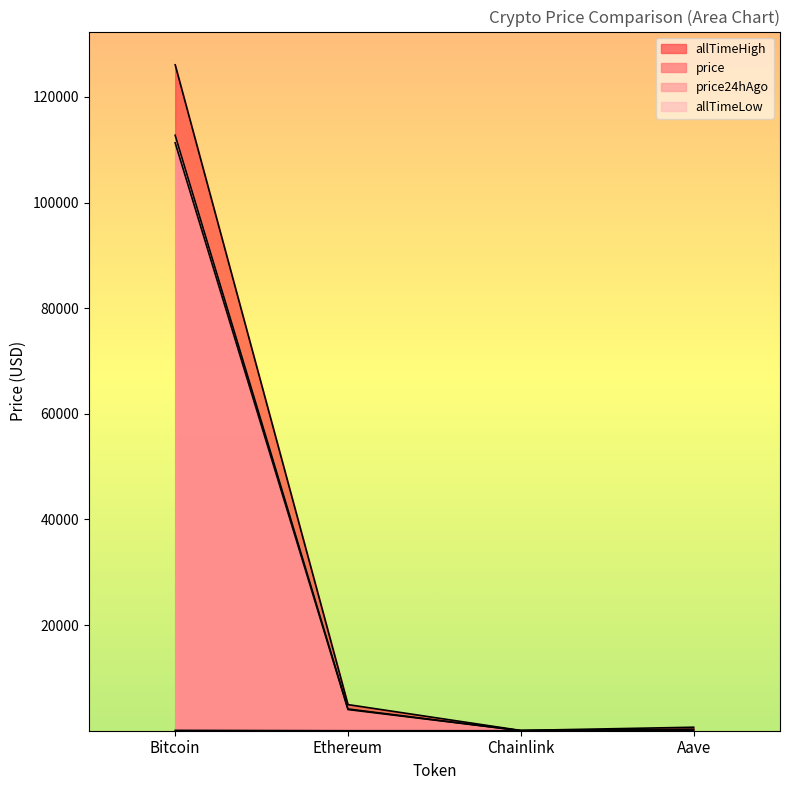

Which label corresponds to the smallest value in the chart?

Chainlink